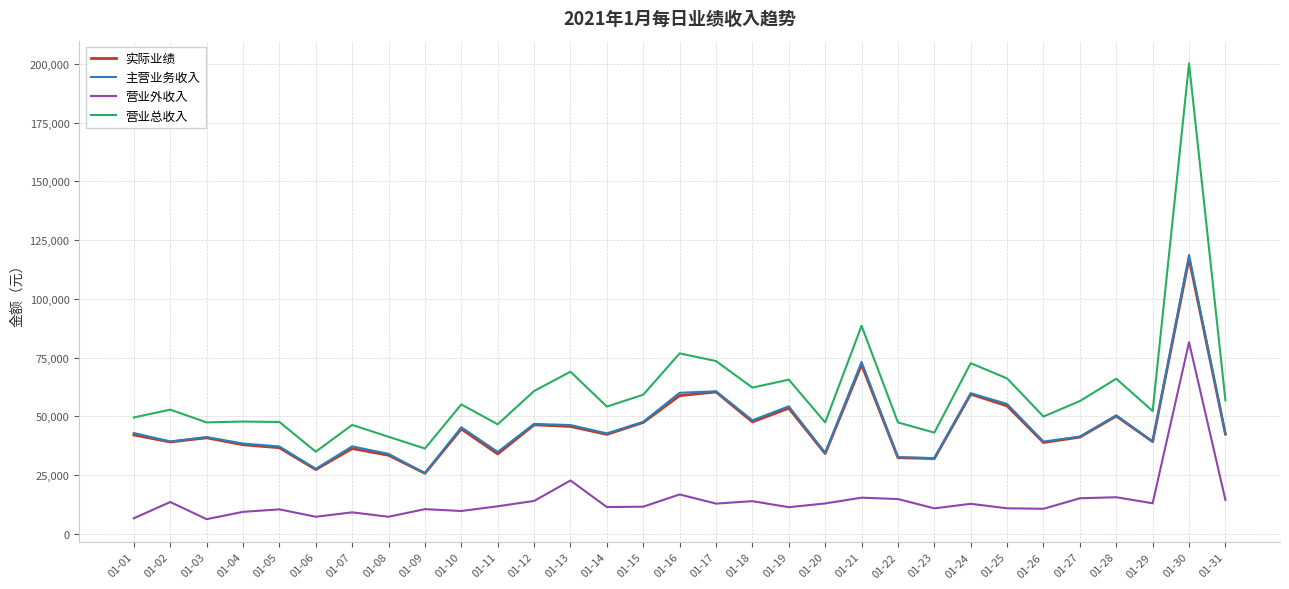

What are all the series names shown in the legend?

实际业绩, 主营业务收入, 营业外收入, 营业总收入